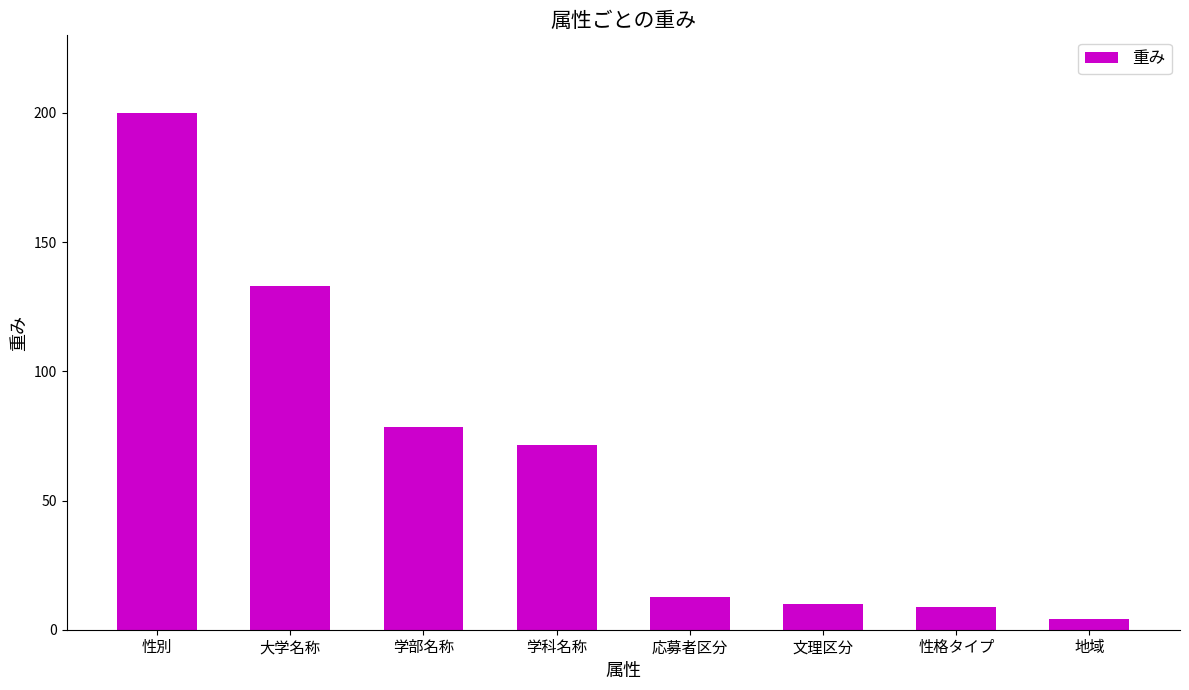

How many bars are there in total?

8